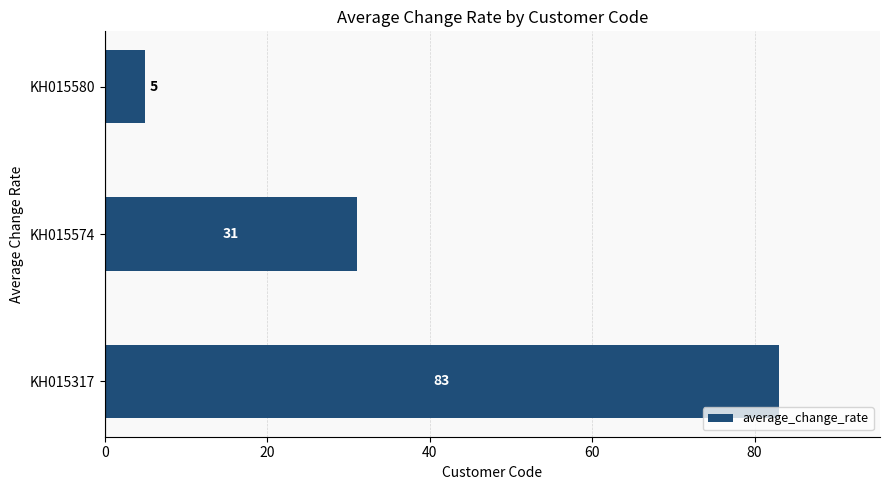

What is the difference between the maximum and second lowest values?

52